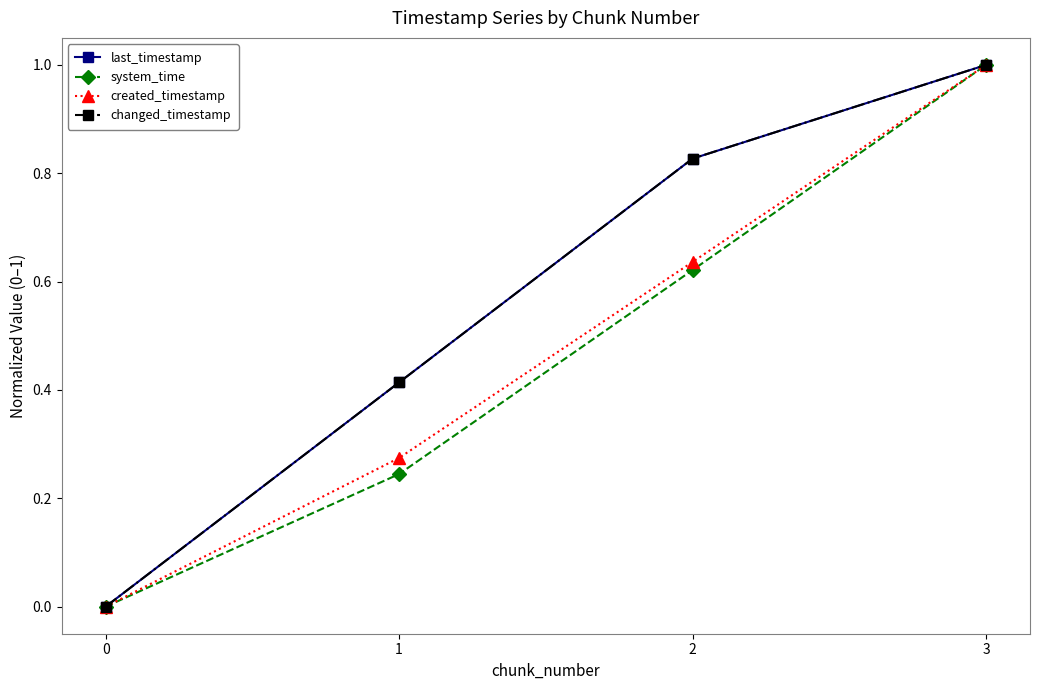

Is the value of last_timestamp at 1 greater than the value of created_timestamp at 2?

No